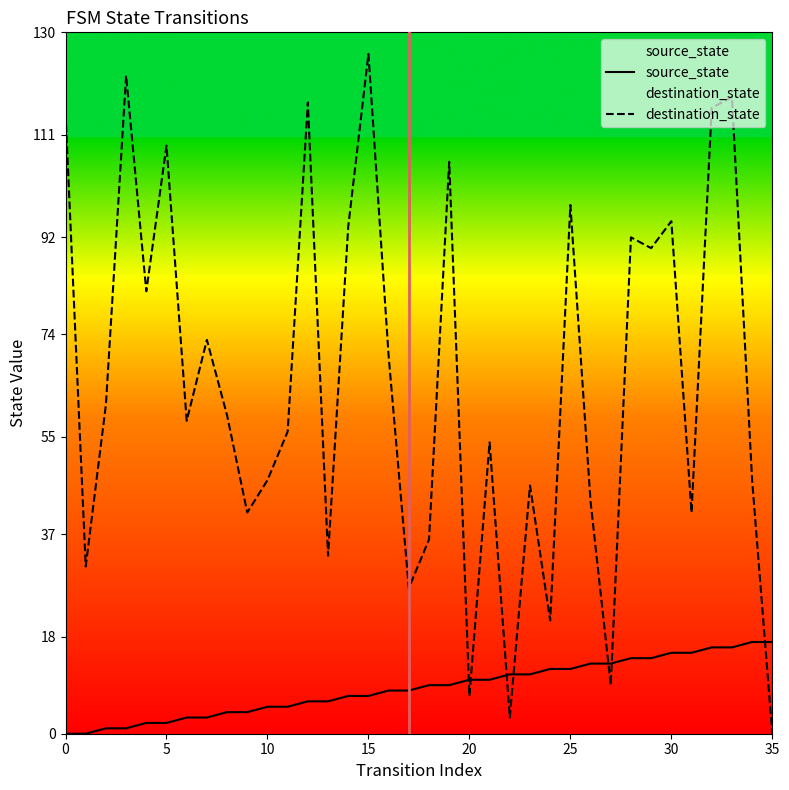

At which category is the sum across all series the highest?

33